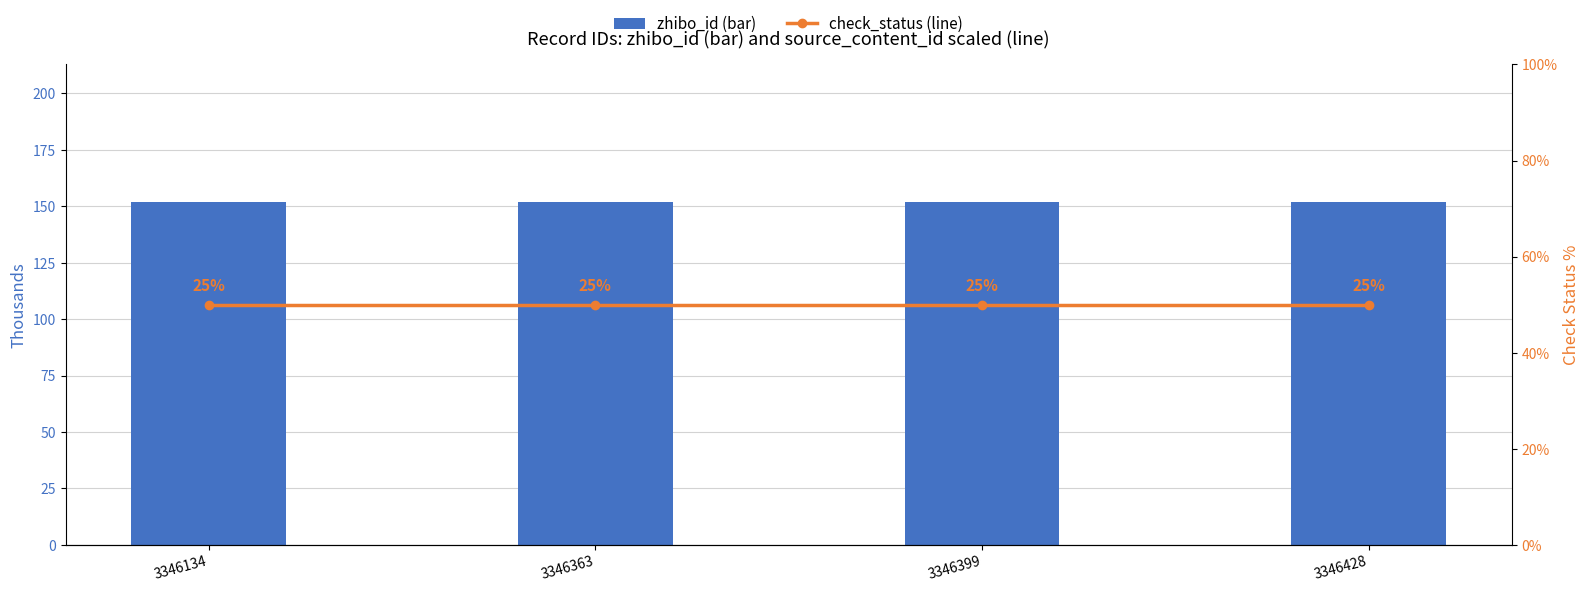

At which label is check_status (line) closest to 50?

3346134